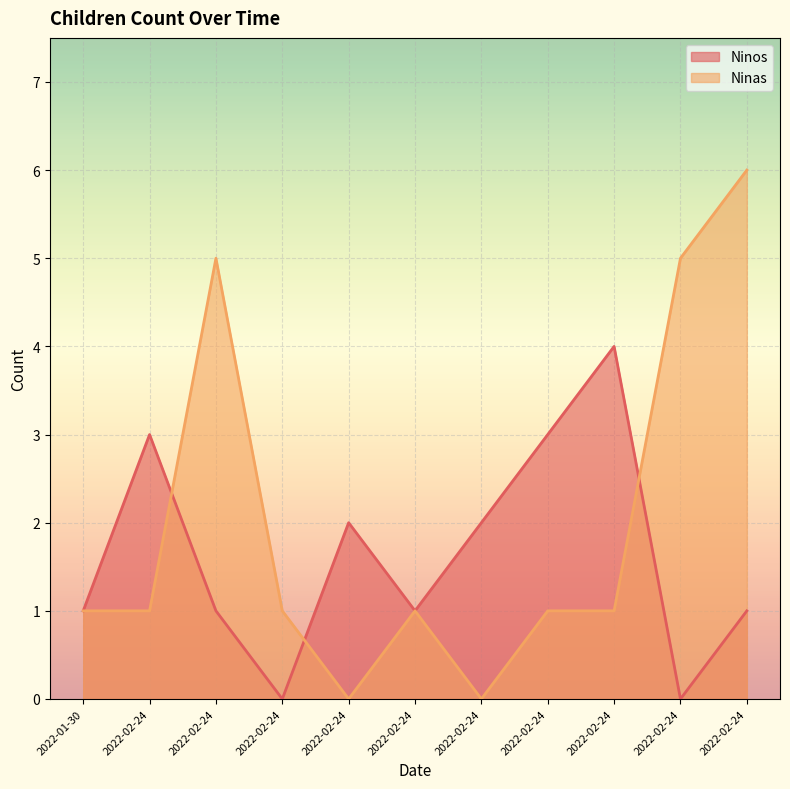

True or false: Ninos and Ninas cross at least once.

True